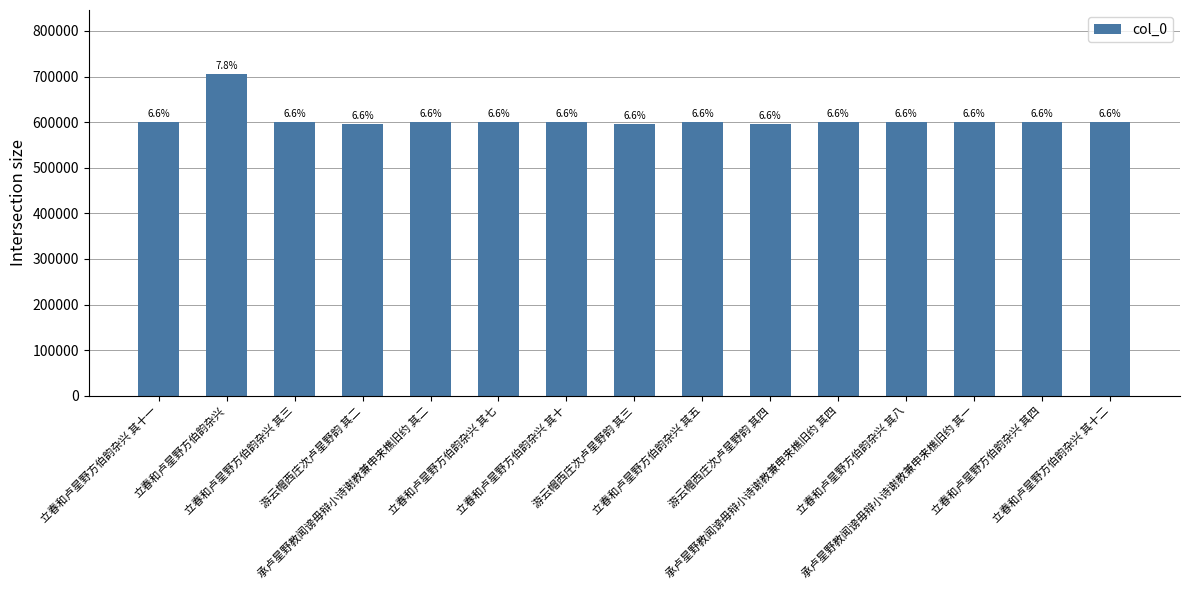

True or false: the data shows 994257 at 承卢星野教闻谤毋辩小诗谢教兼申来樵旧约 其二.

False